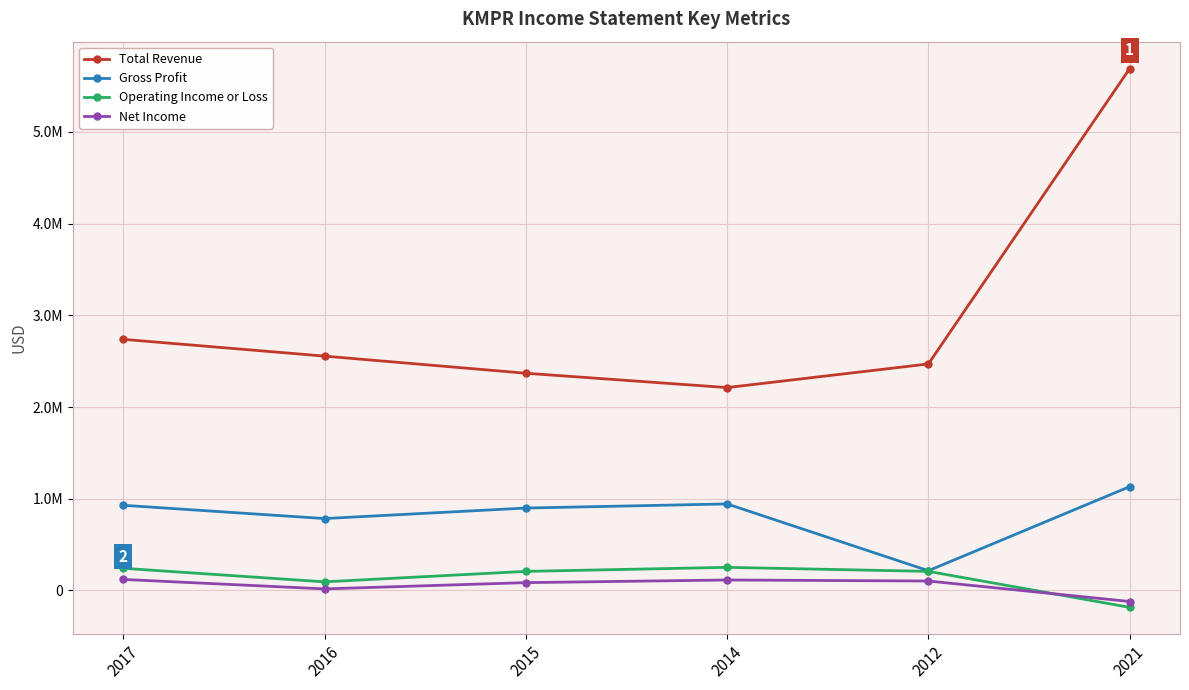

Between 2017 and 2021, which is larger?

2021